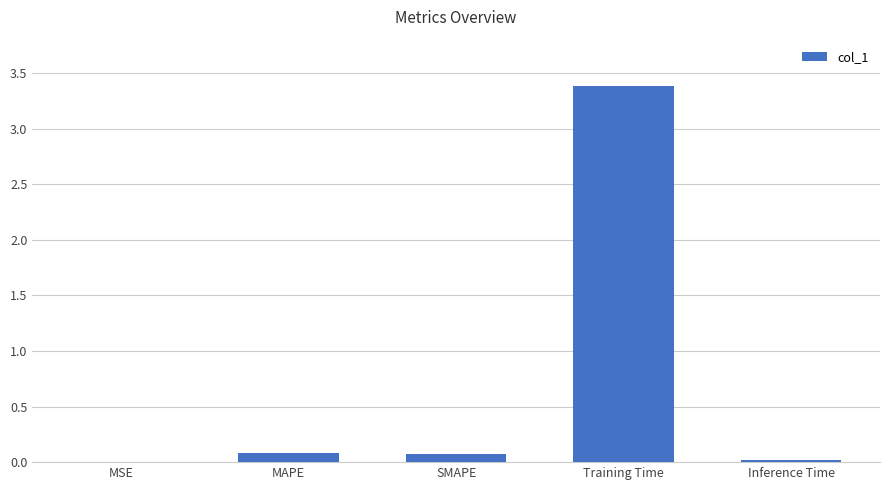

What is the change in value from MAPE to Inference Time?

-0.1